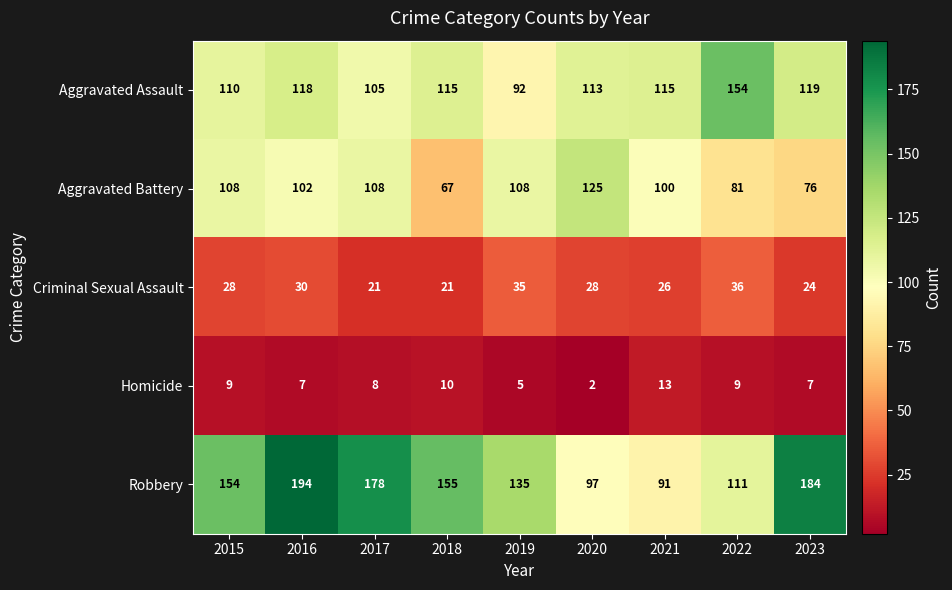

At which category does the chart reach its minimum across all series?

2020